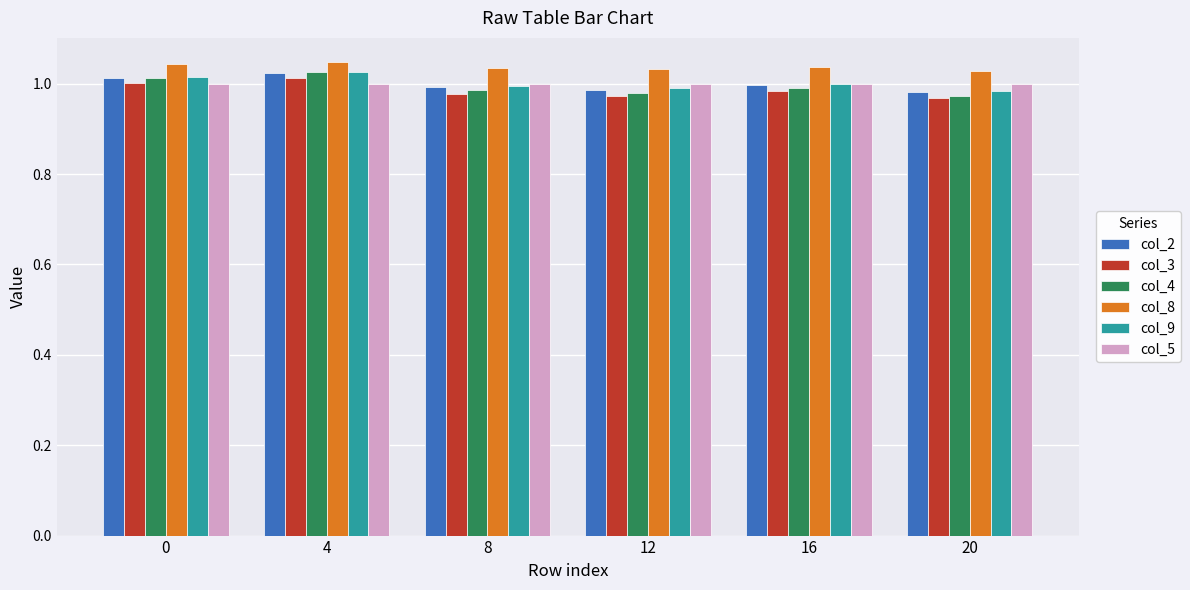

How many groups of bars are there?

6